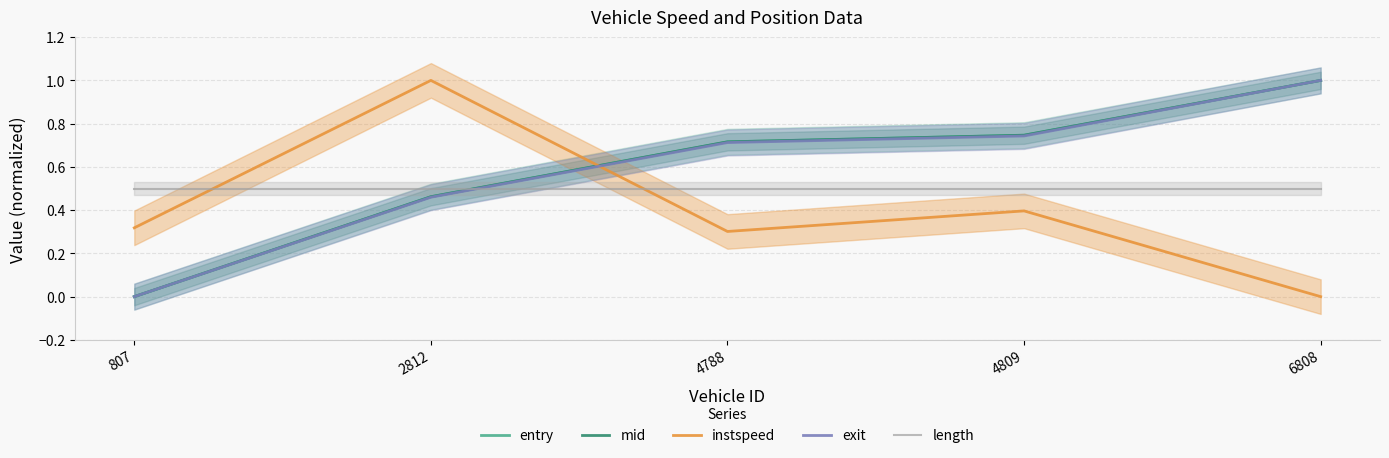

Reading right to left, extract all data points from this chart.

entry: 1.0	0.7	0.7	0.5	0.0
mid: 1.0	0.7	0.7	0.5	0.0
instspeed: 0.0	0.4	0.3	1.0	0.3
exit: 1.0	0.7	0.7	0.5	0.0
length: 0.5	0.5	0.5	0.5	0.5